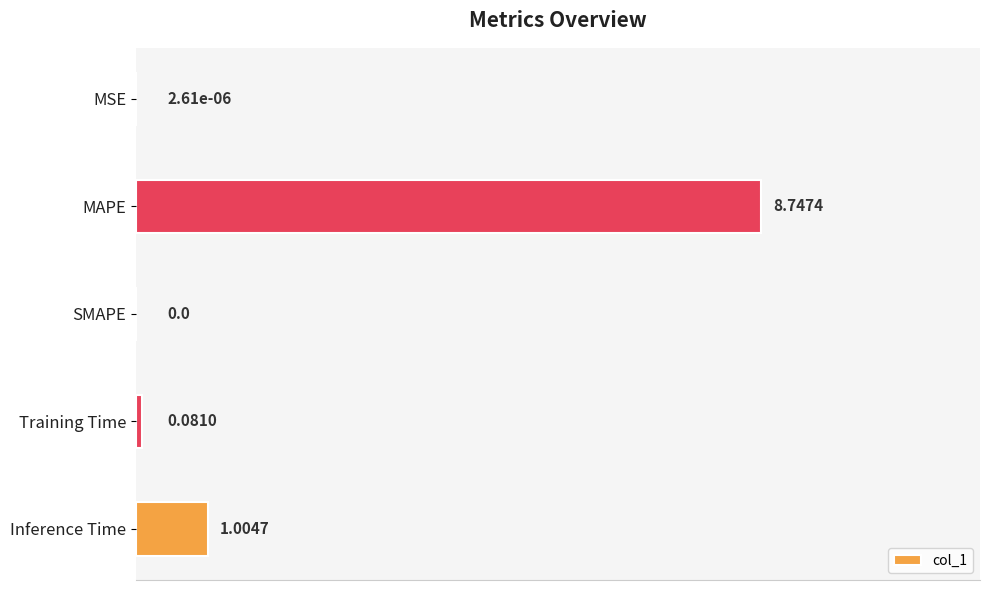

What is the sum of all values?

1.1